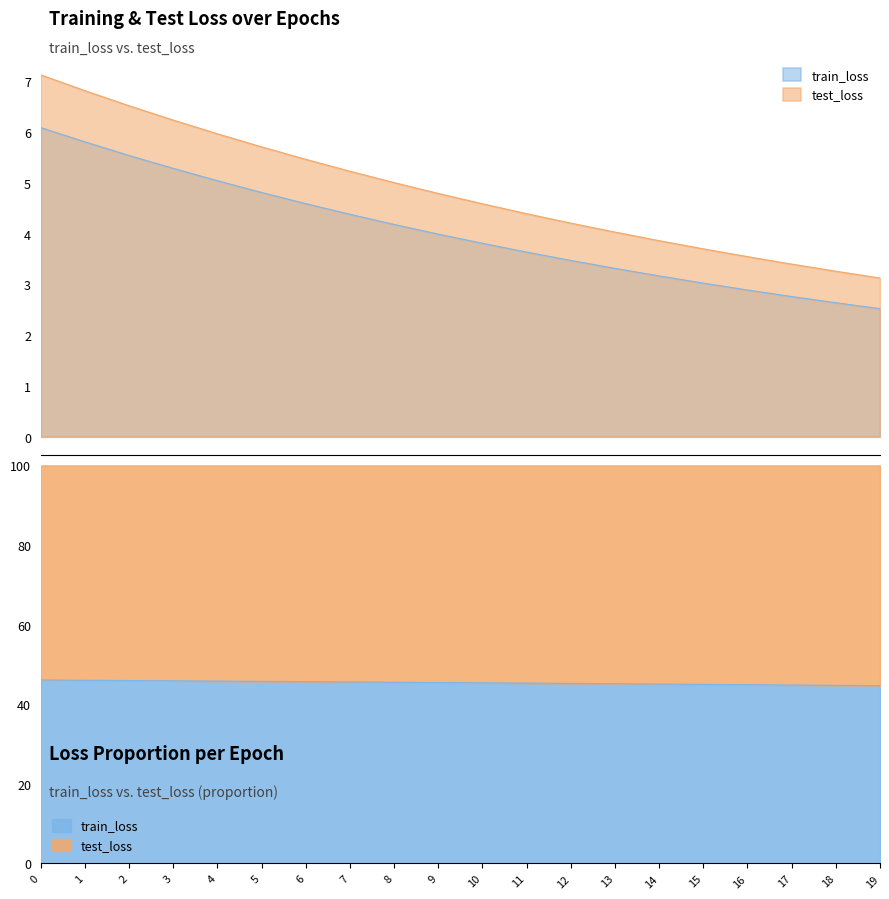

True or false: train_loss and test_loss cross at least once.

False